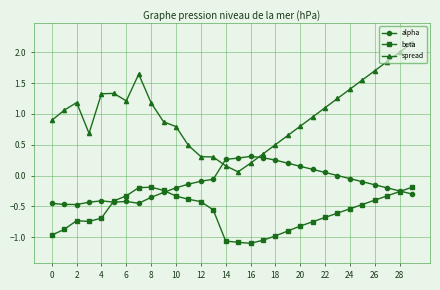

Does the chart have visible grid lines?

Yes